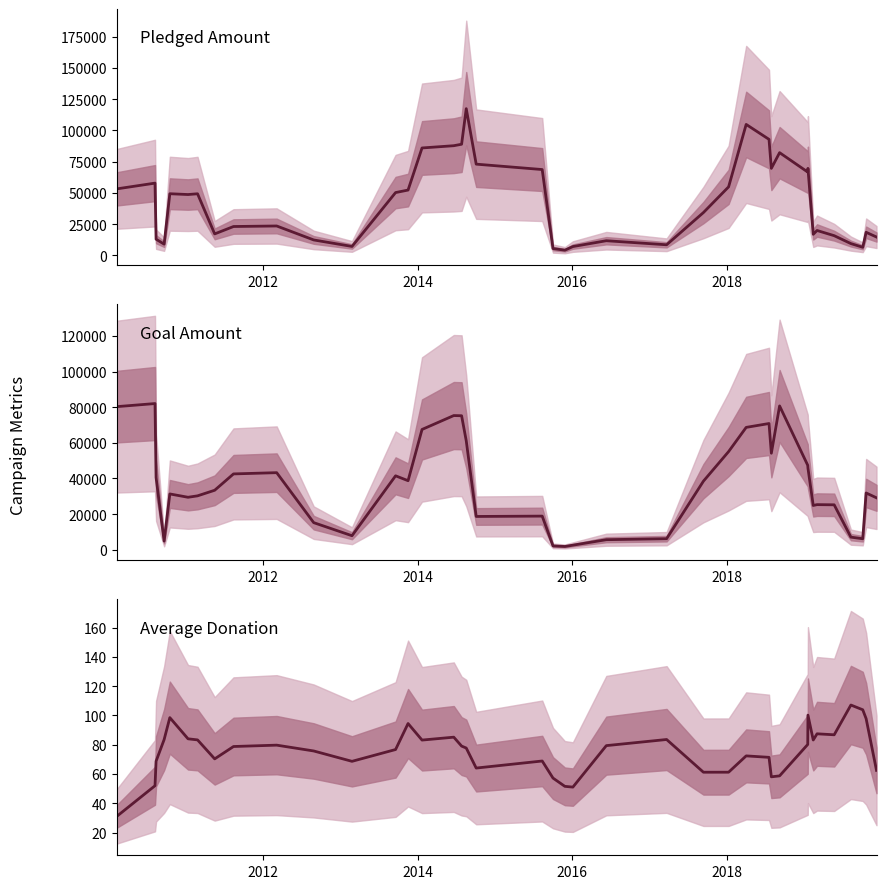

What is the difference between the maximum and minimum values in the Average Donation series?

76.1